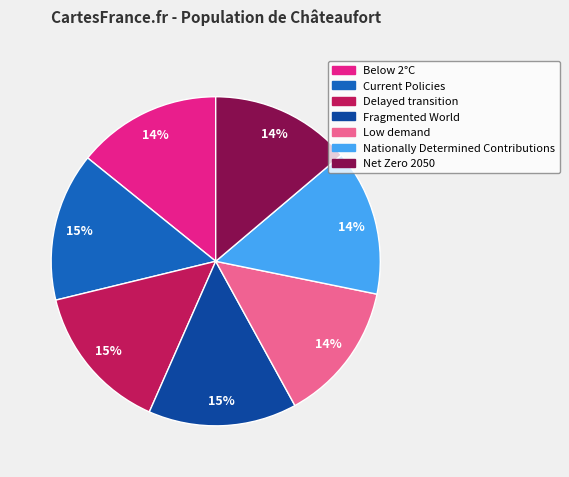

To the nearest percent, what percentage of the pie is Low demand?

14%